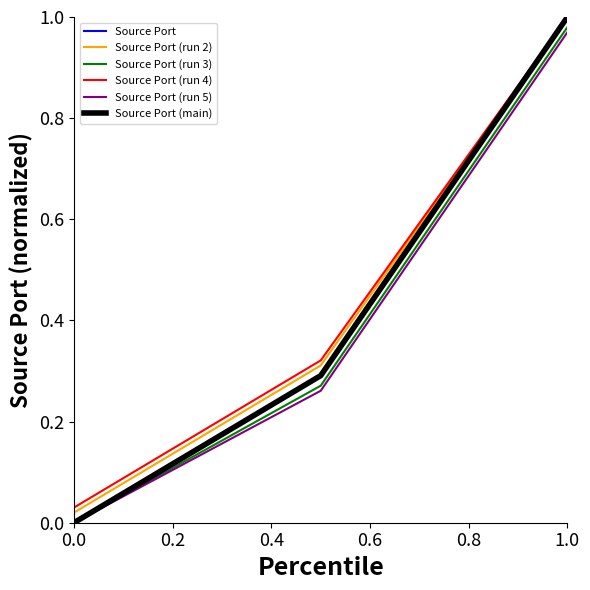

Does the chart have visible grid lines?

No